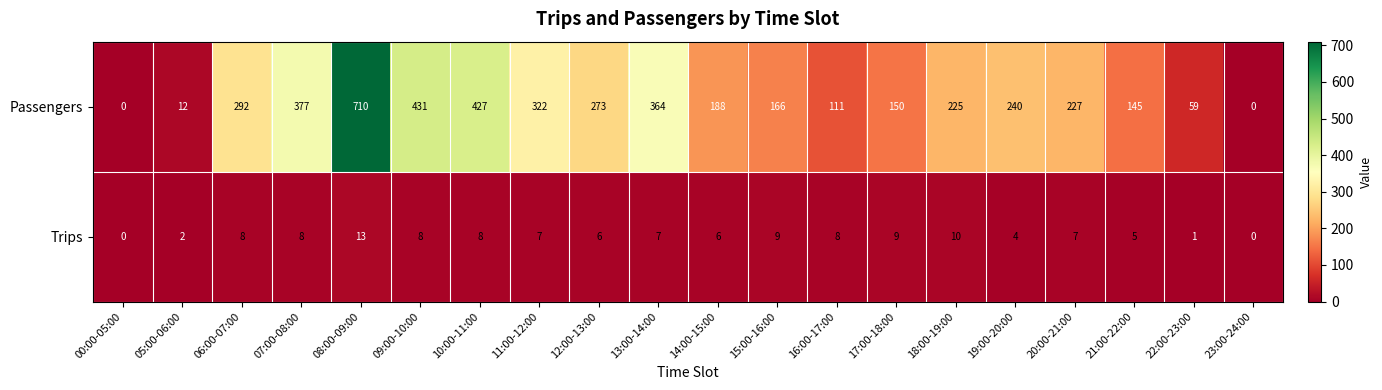

What value does the Passengers series have at 16:00-17:00, to the nearest 50?

100